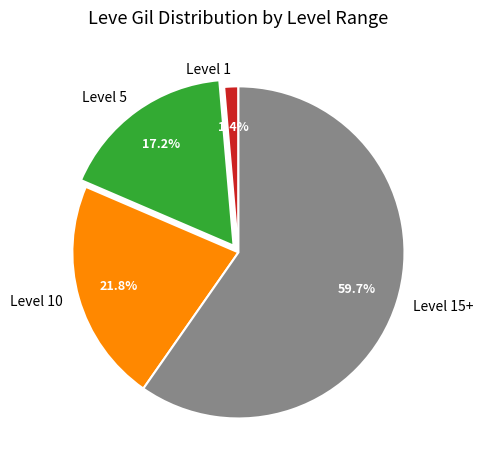

Does any single category account for the majority?

Yes